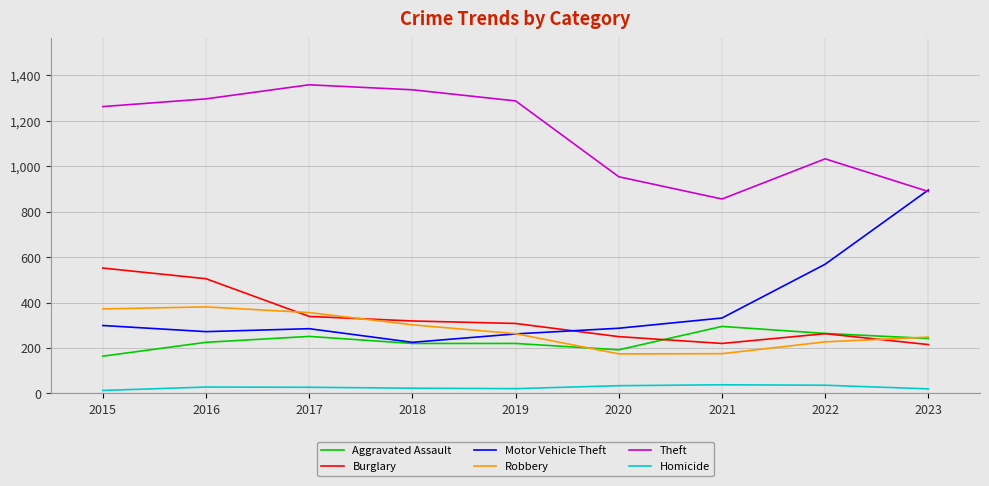

At which label is Theft closest to 1107?

2022